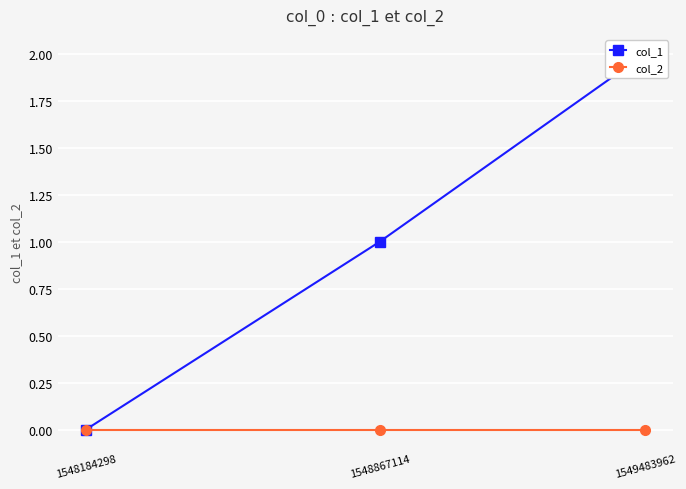

Reading left to right, what are all the values shown in this chart?

col_1: 1548184298=0	1548867114=1	1549483962=2
col_2: 1548184298=0	1548867114=0	1549483962=0